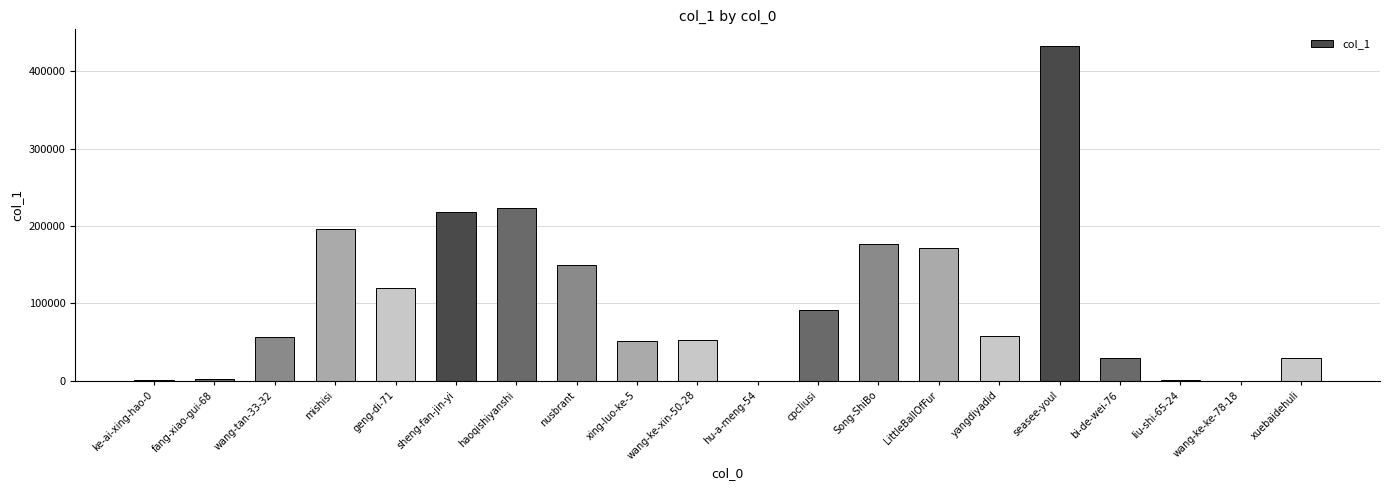

At which label does the data first exceed 58562?

mishisi